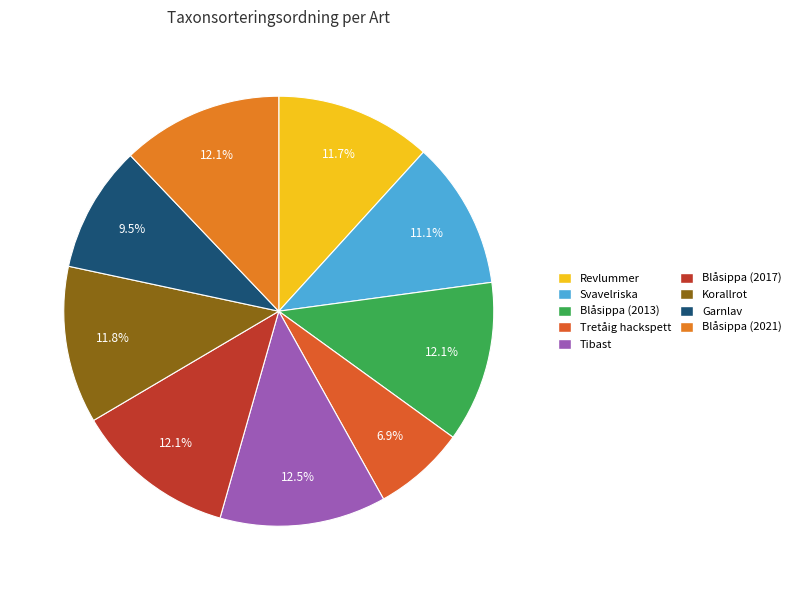

Which category has the smallest portion of the pie?

Tretåig hackspett